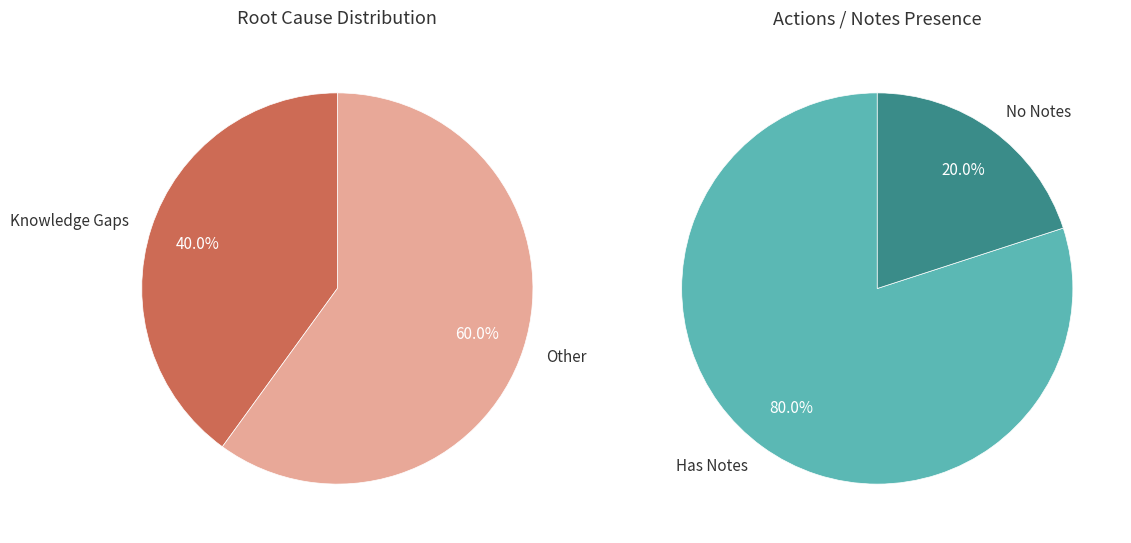

Does Knowledge Gaps represent more than half of the total?

No